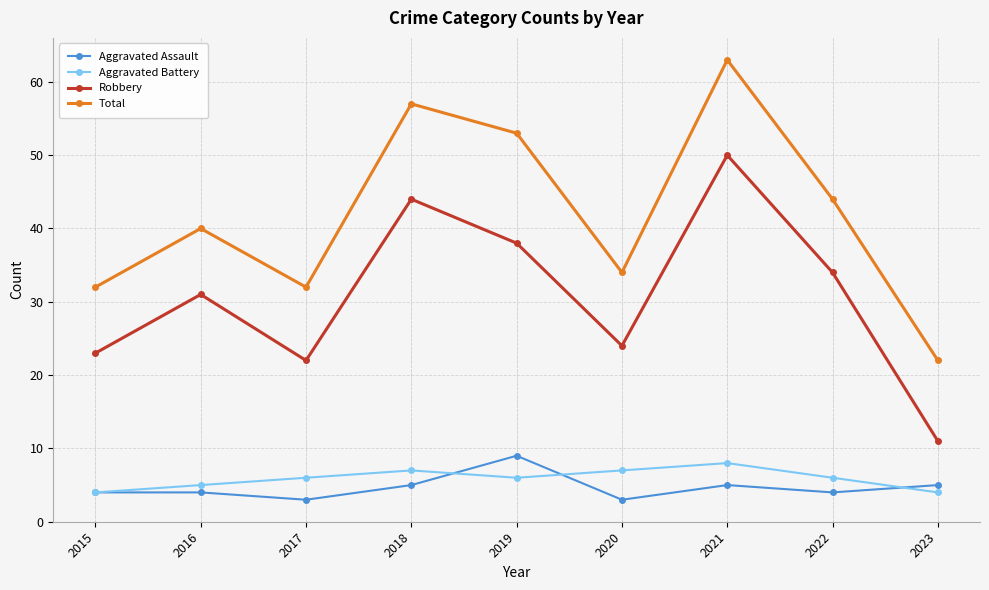

At 2019, list the series in order from largest to smallest.

Total, Robbery, Aggravated Assault, Aggravated Battery